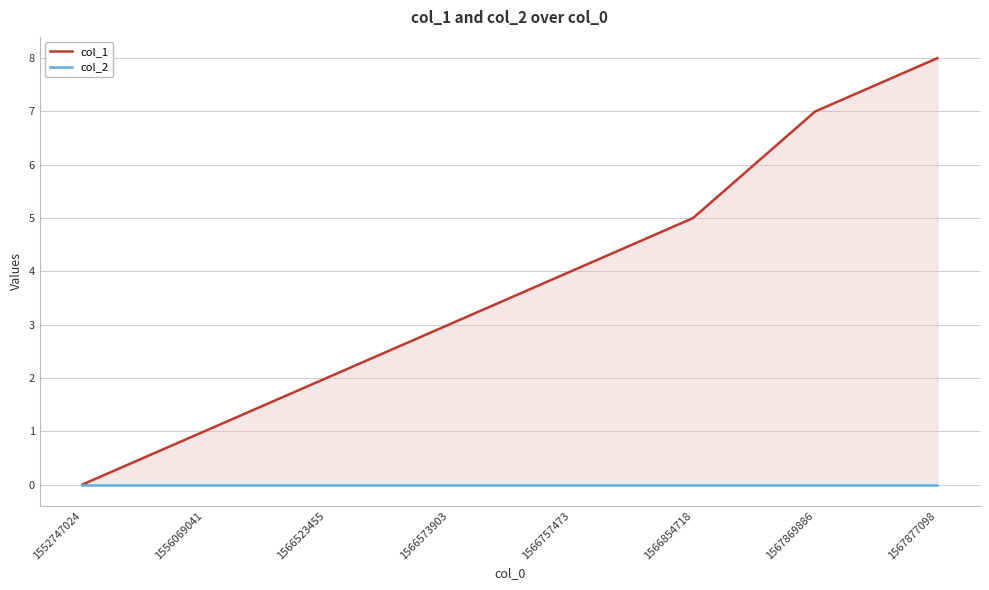

Is it true that col_1 equals 0 at 1552747024?

True